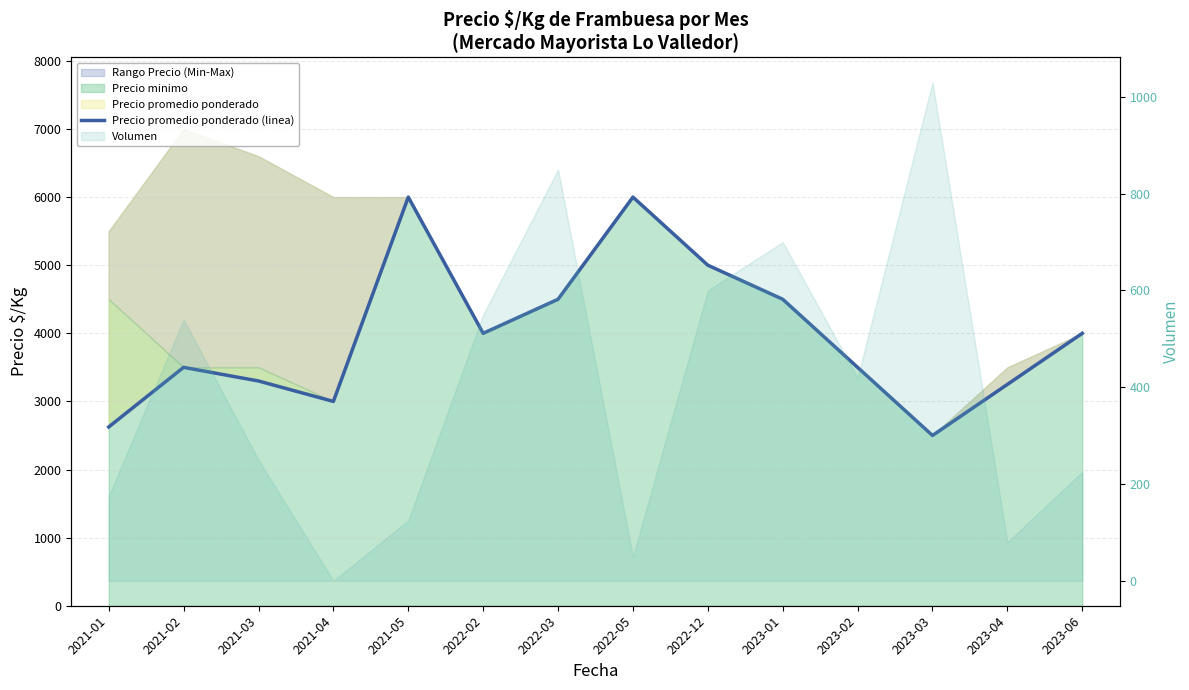

How many lines are shown in the chart?

1